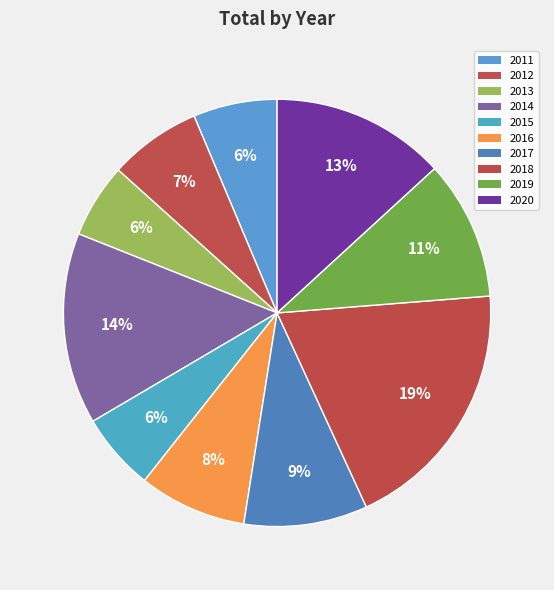

How many segments does this pie chart have?

10